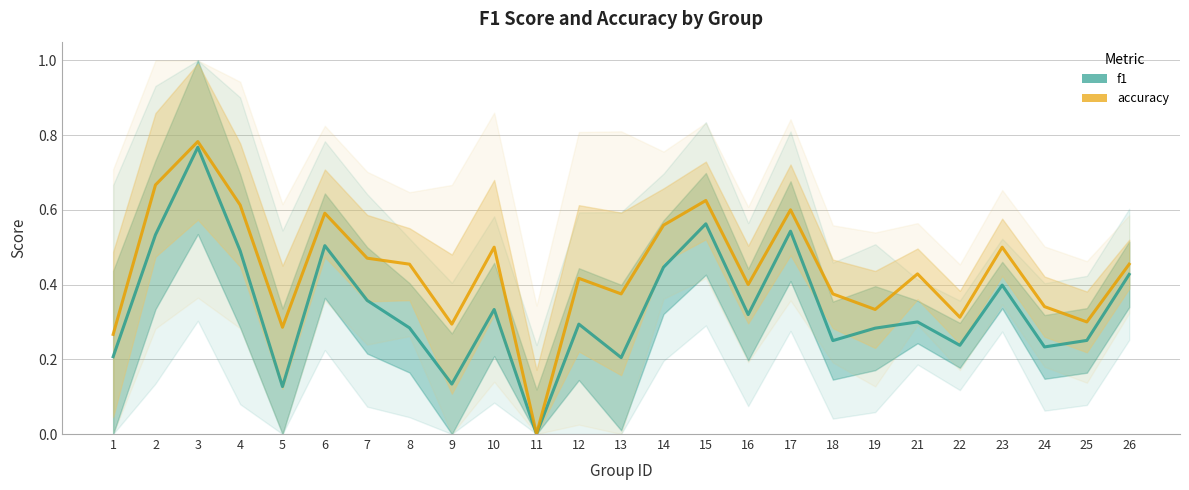

At 19, list the series in order from largest to smallest.

accuracy, f1